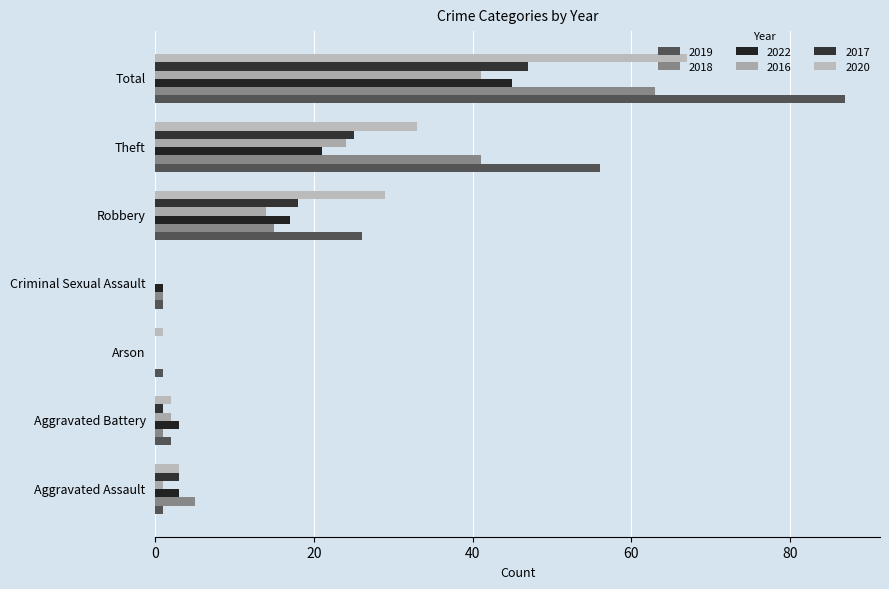

What is the difference between the 2019 values at Total and Aggravated Battery?

85